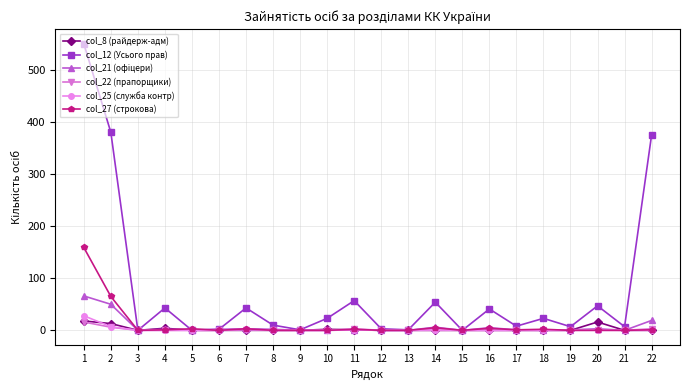

Is it true that col_27 (строкова) equals 4 at 16?

True